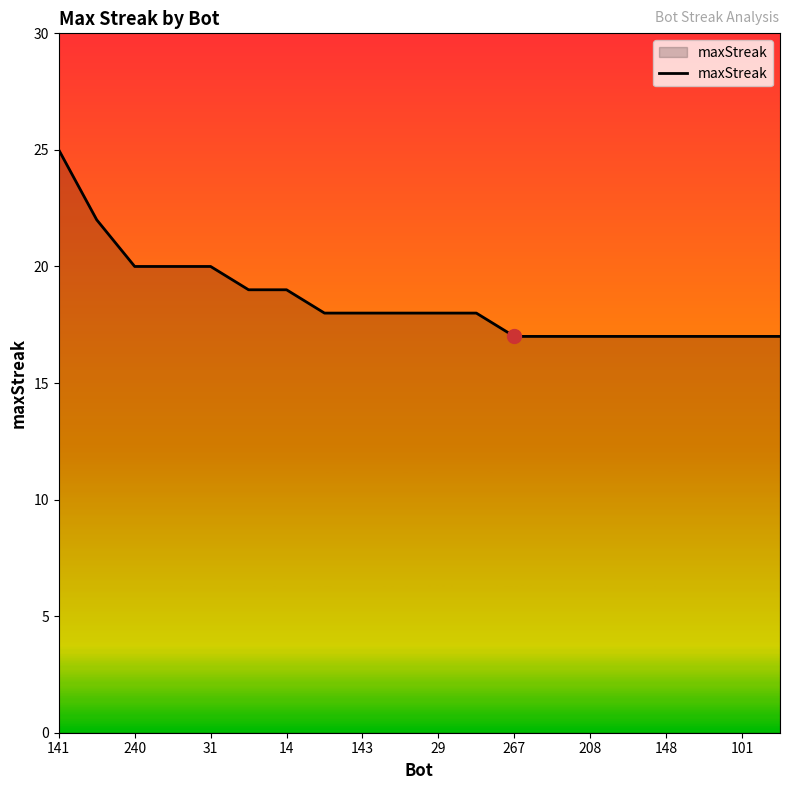

What is the average value?

19